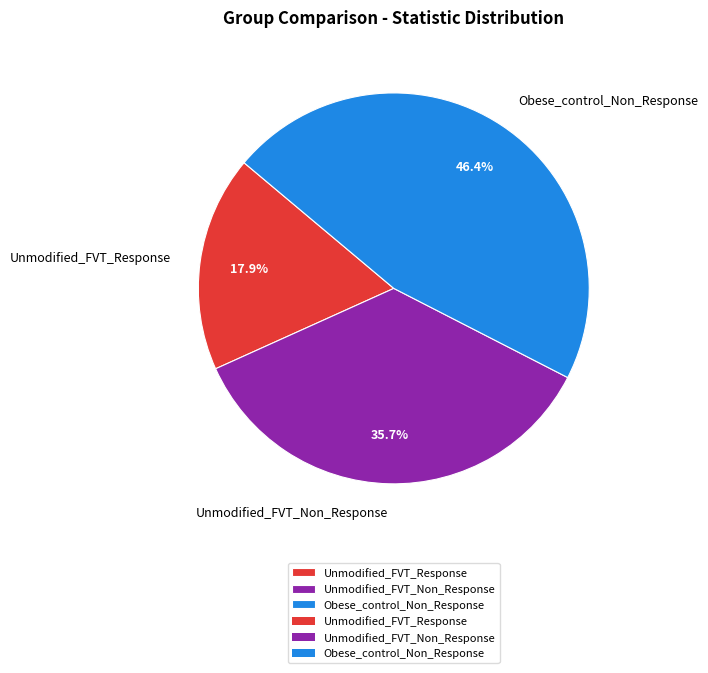

The Unmodified_FVT_Non_Response slice represents 36% of the pie. True or false?

True